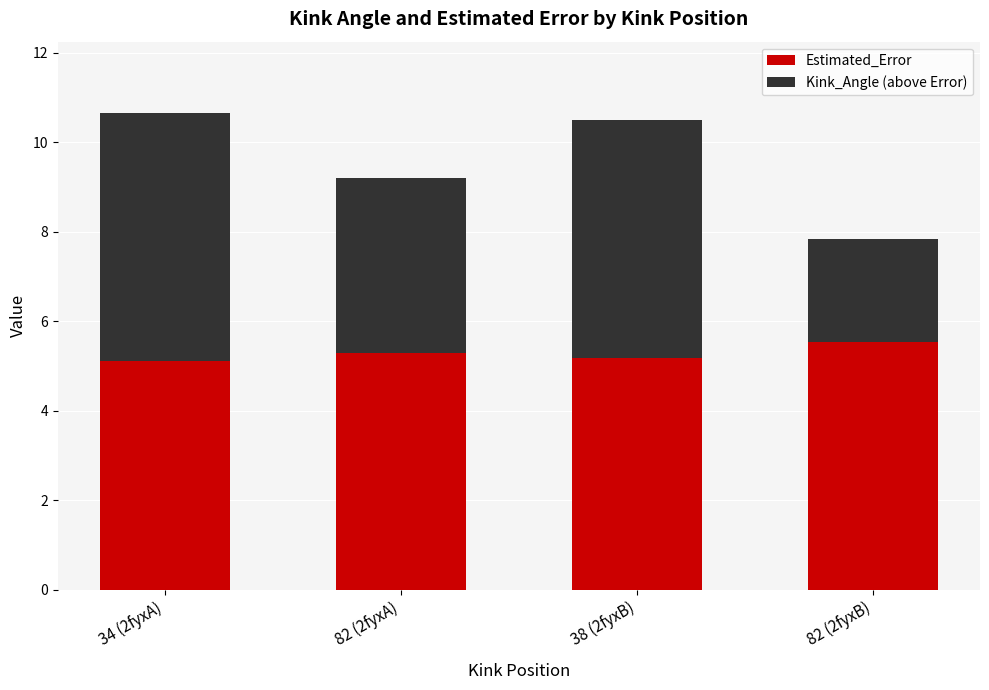

What are all the series names shown in the legend?

Estimated_Error, Kink_Angle (above Error)